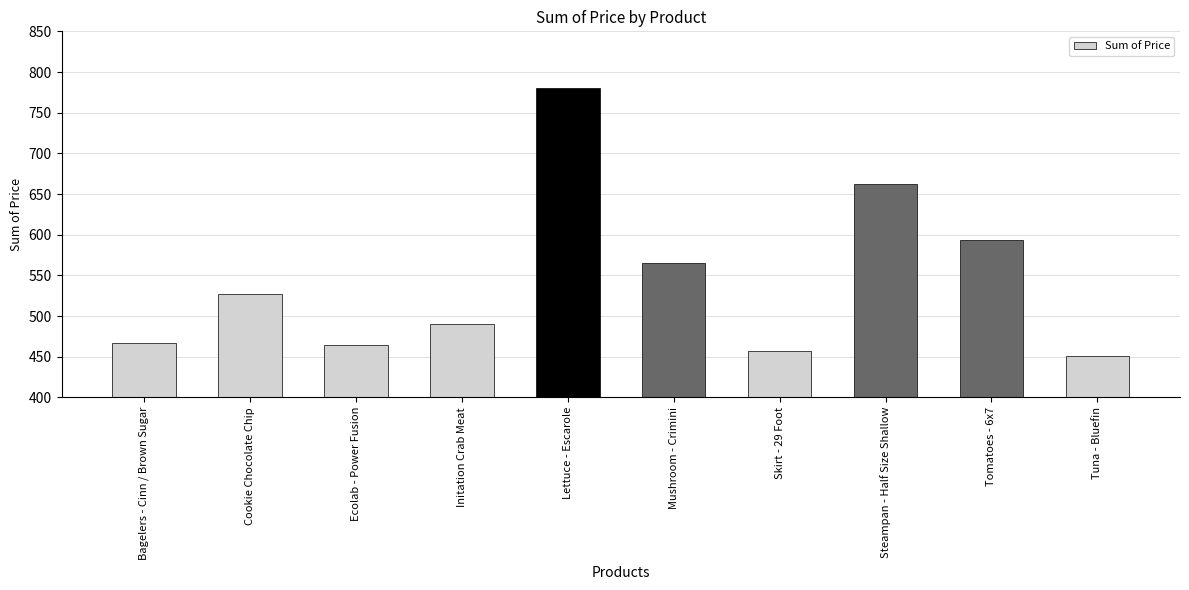

Is it true that the value at Steampan - Half Size Shallow is 662.7?

True